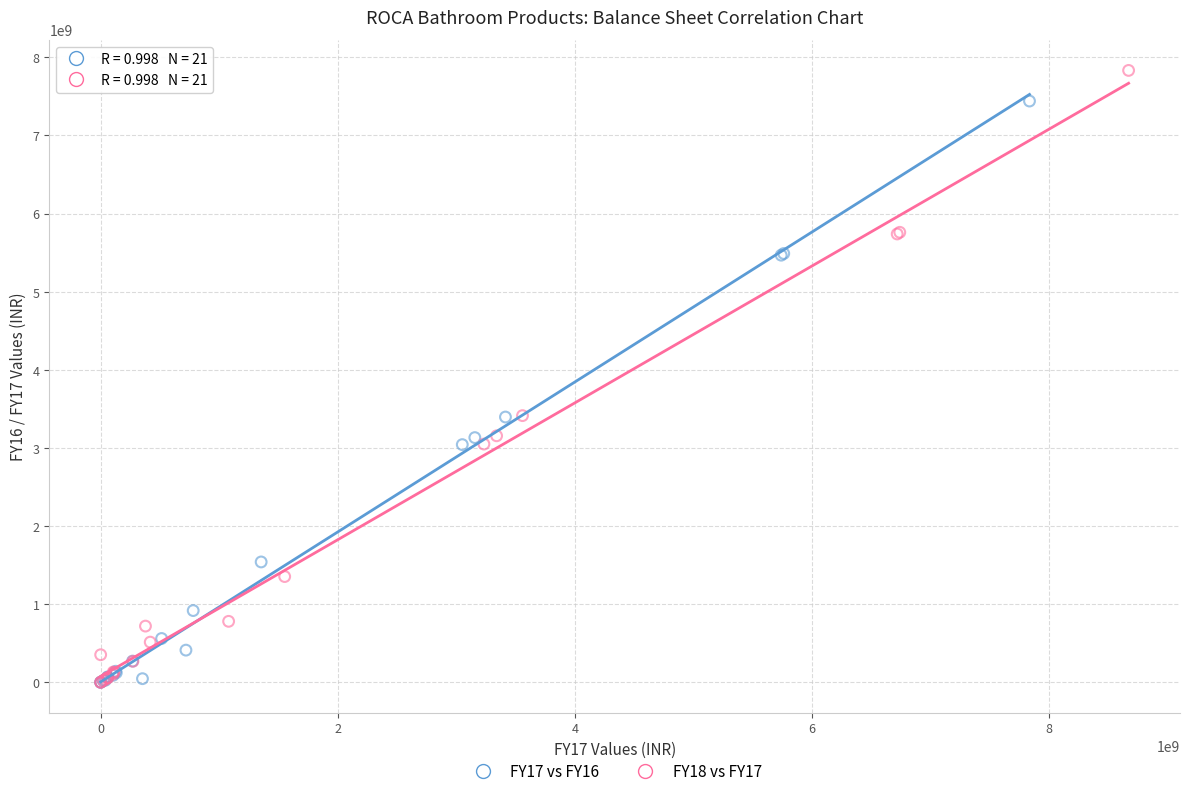

Which series has the largest Y range (max minus min)?

FY18 vs FY17